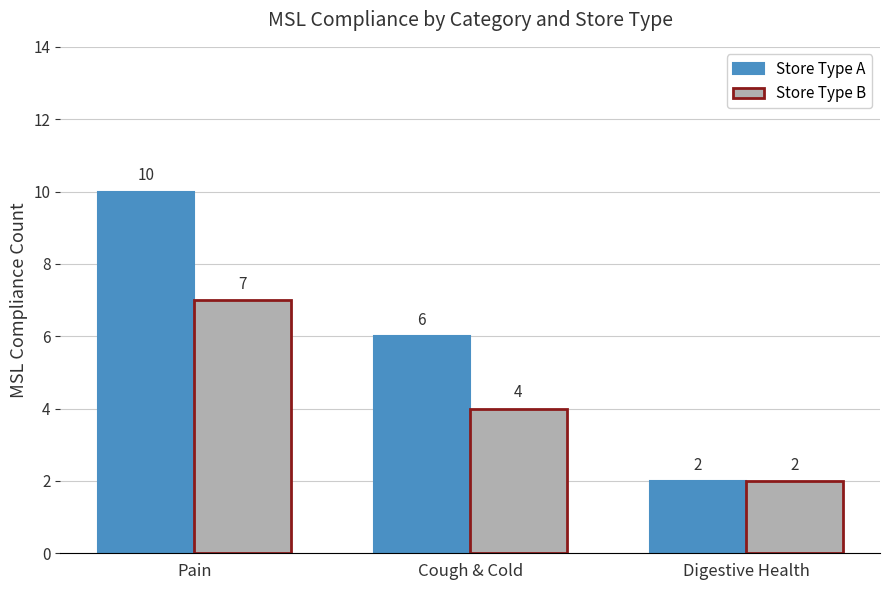

How many groups of bars are there?

3